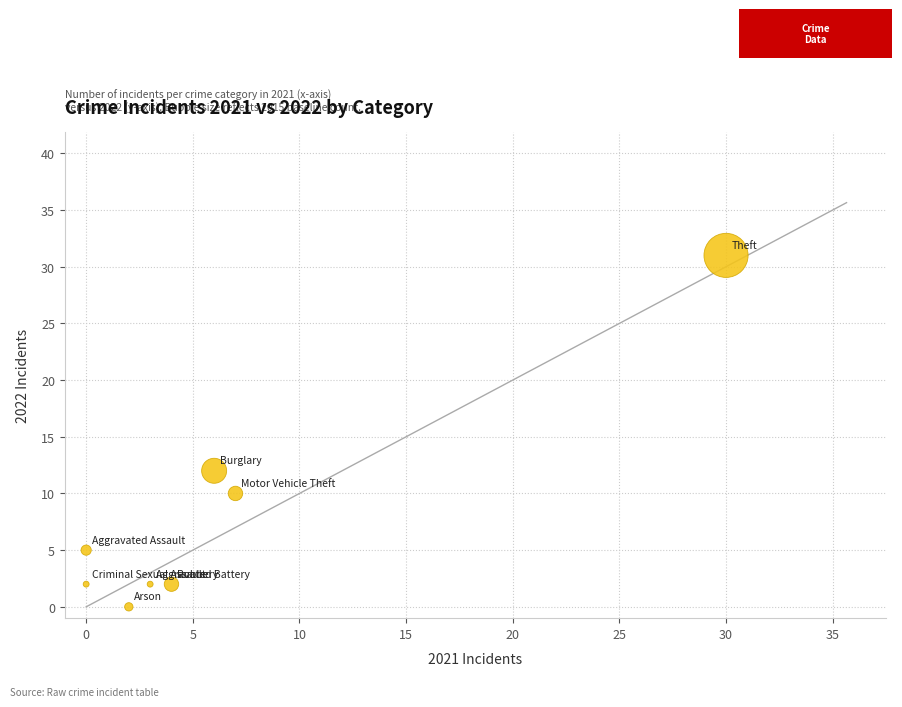

What Y value in the scatter plot is closest to 15?

12